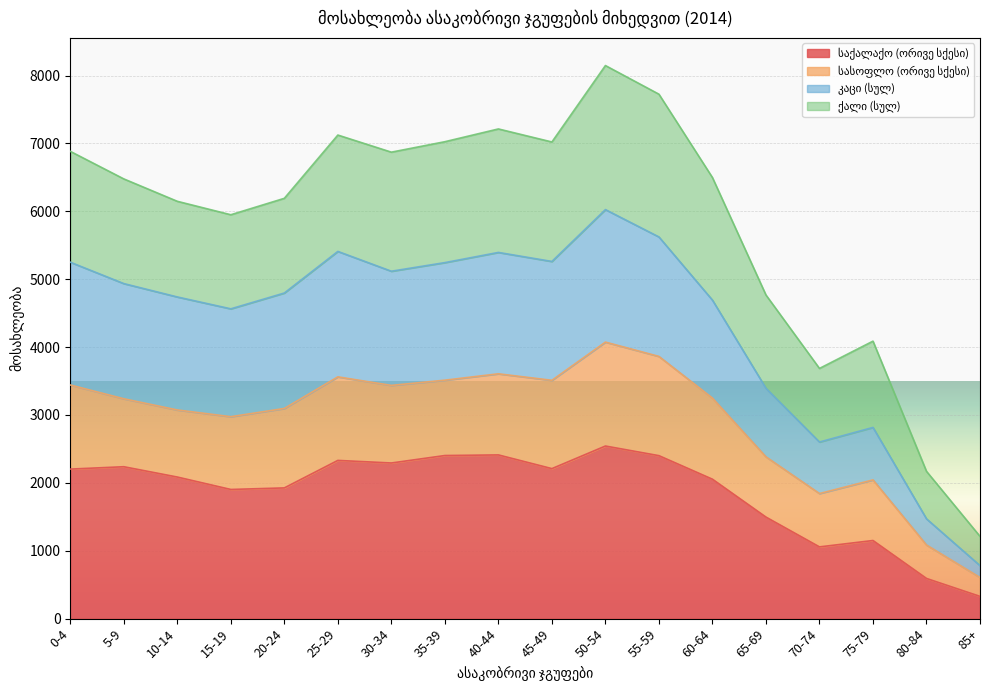

What is the difference between the საქალაქო (ორივე სქესი) values at 25-29 and 15-19?

428